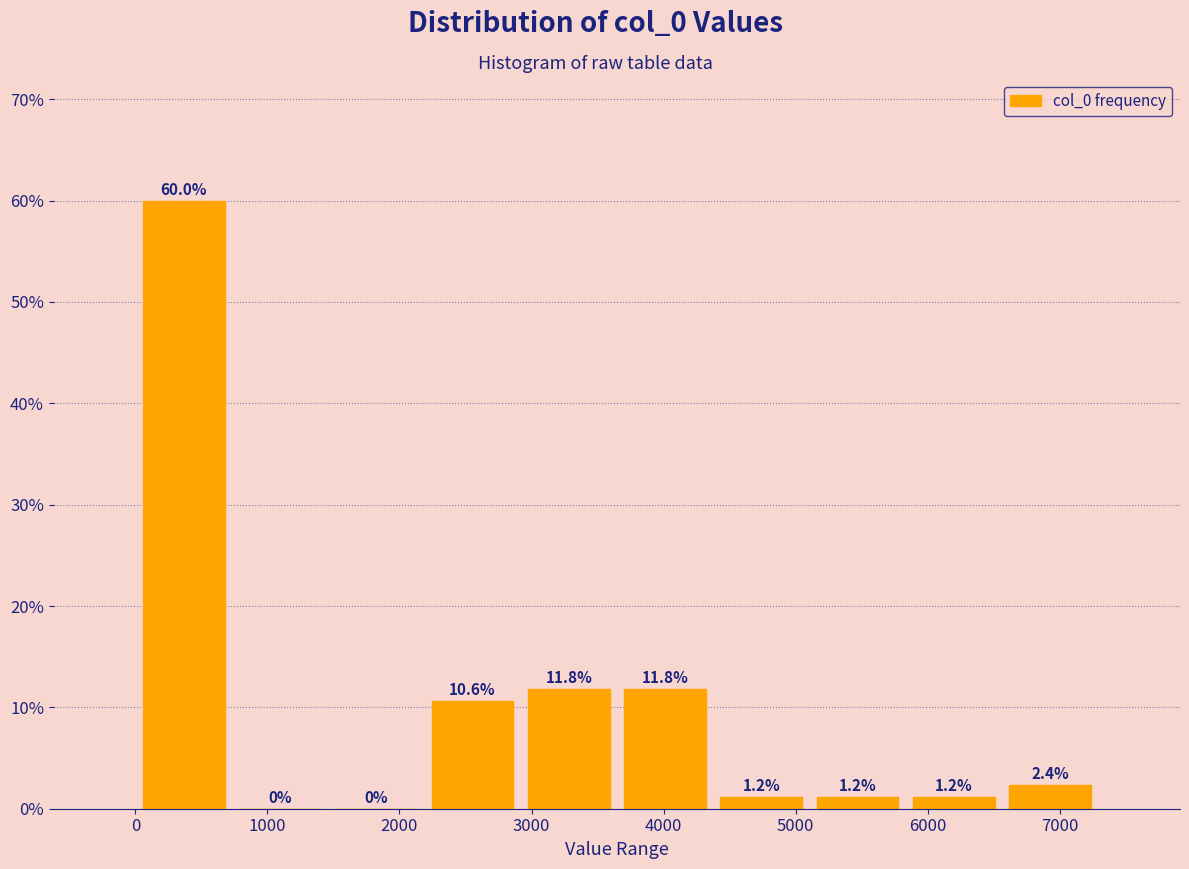

Reading left to right, list every bar in this chart as the range it spans on the x-axis followed by its height. The bar edges are not printed on the chart, so give them approximately, as read against the axis.

0 to 700: 60.0
700 to 1500: 0.0
1500 to 2200: 0.0
2200 to 2900: 10.6
2900 to 3600: 11.8
3600 to 4400: 11.8
4400 to 5100: 1.2
5100 to 5800: 1.2
5800 to 6600: 1.2
6600 to 7300: 2.4